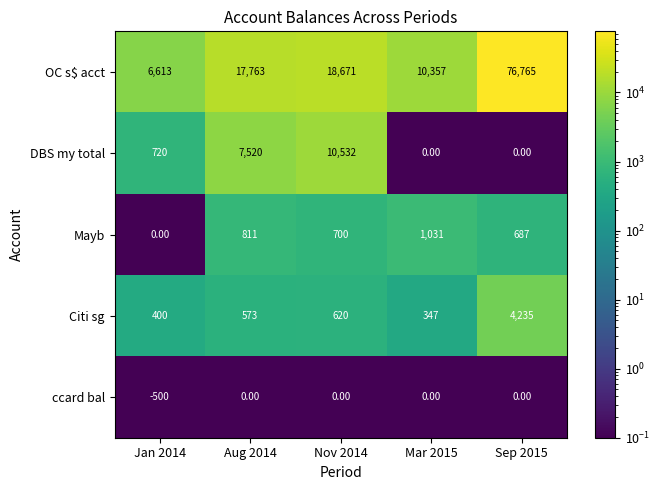

At how many categories does at least one series exceed 72192?

1